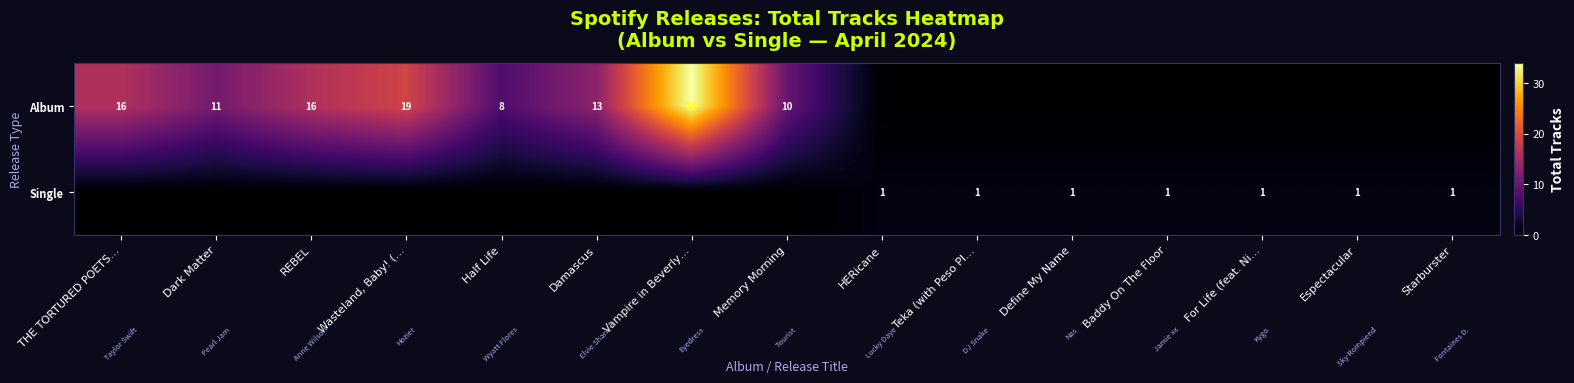

At which category does the chart reach its peak across all series?

Vampire in Beverly…